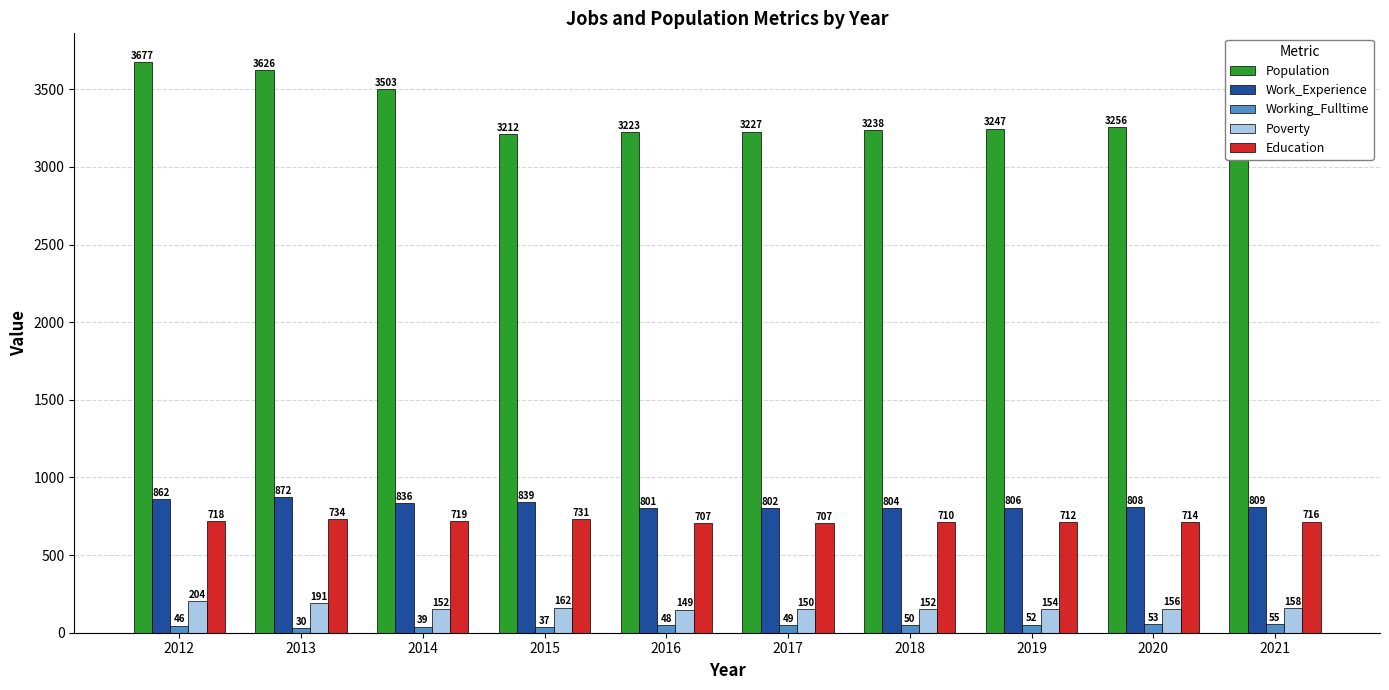

At how many categories does at least one series exceed 3428?

3